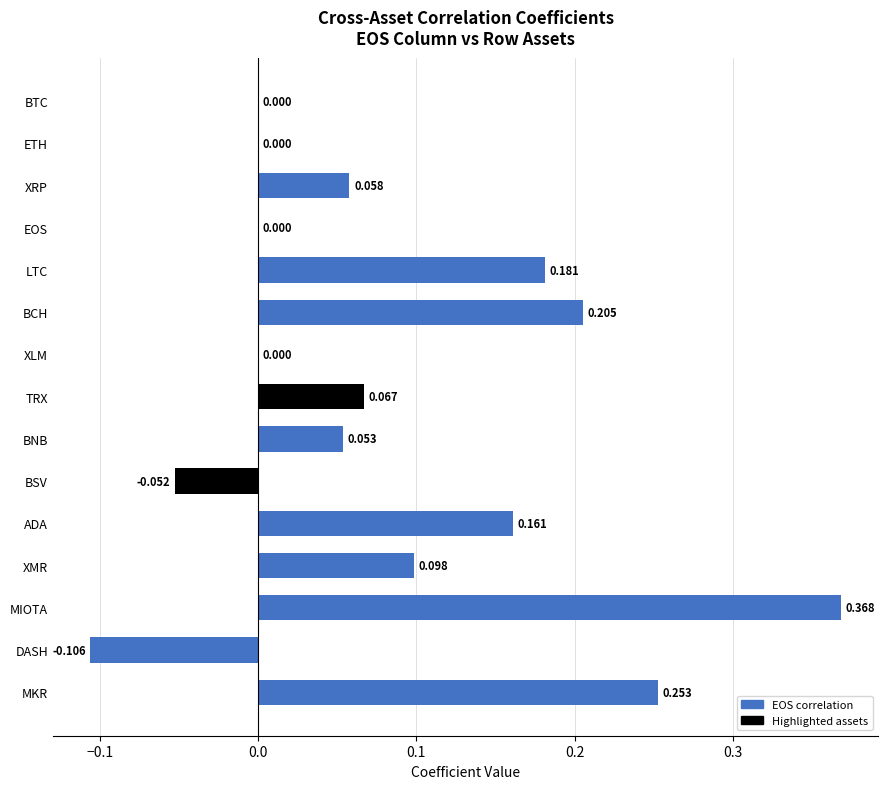

Which has a higher value, TRX or ADA?

ADA